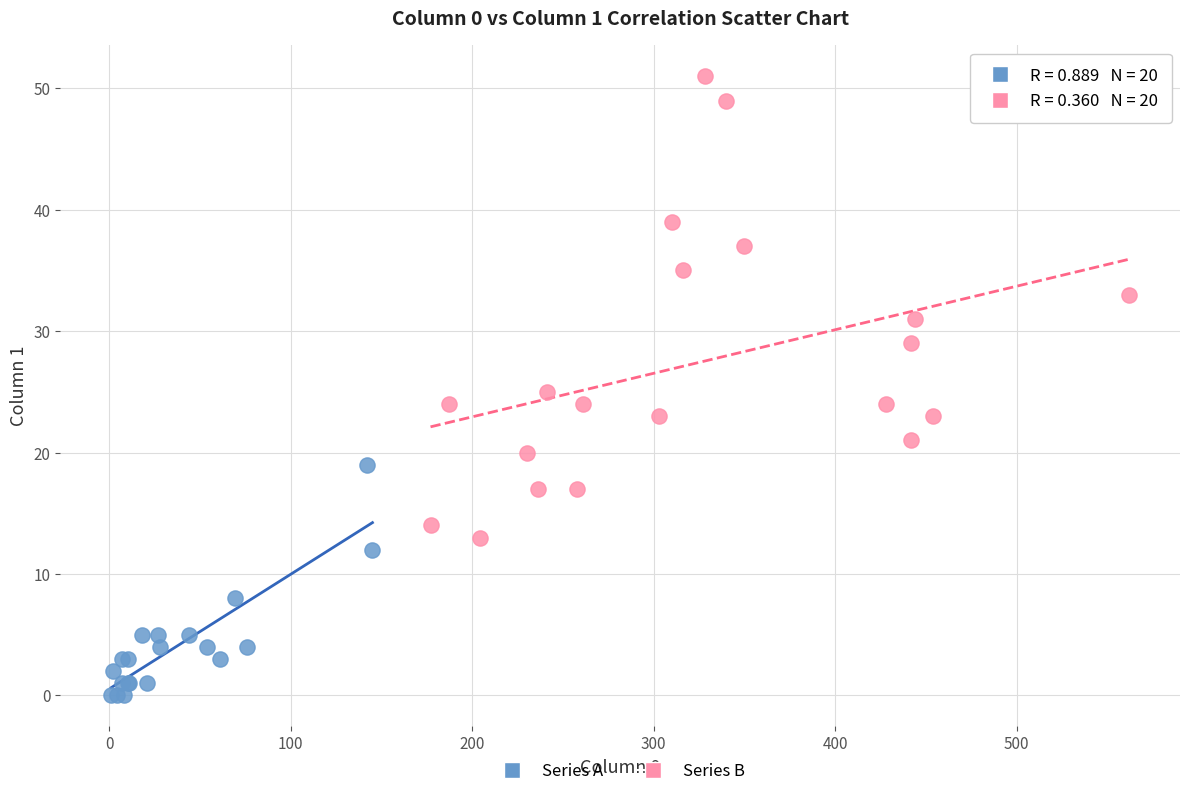

Which series reaches the minimum Y coordinate?

Series A